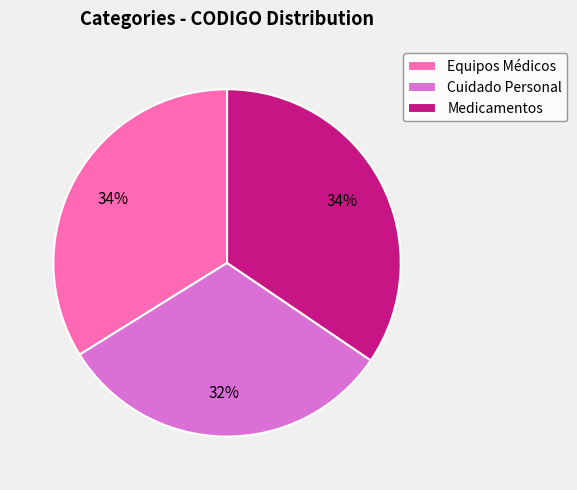

Approximately how many times larger is the value at Cuidado Personal compared to Equipos Médicos?

0.9